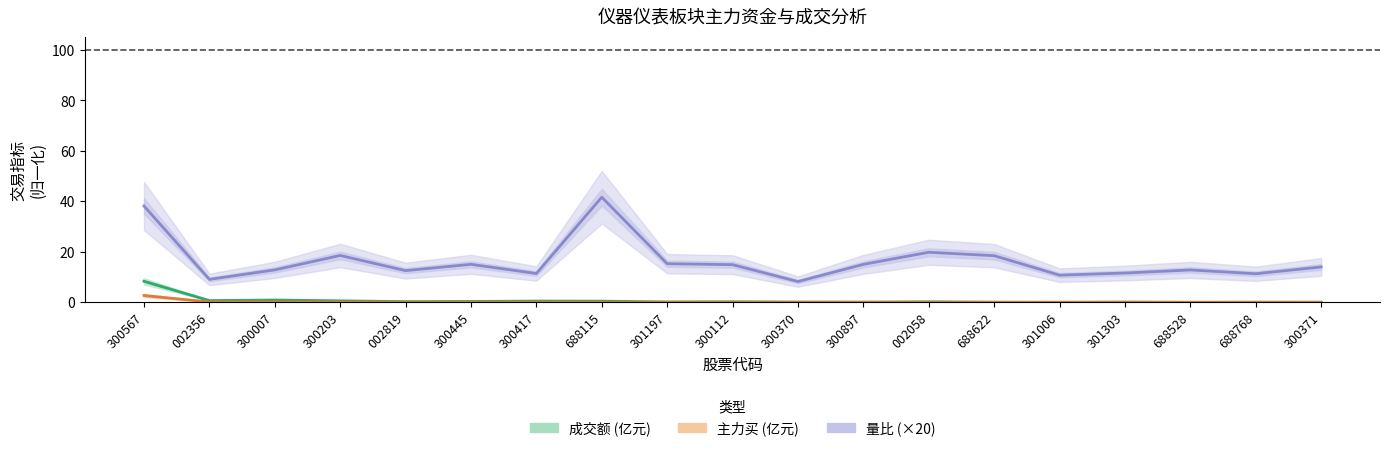

At which category is the sum across all series the highest?

300567